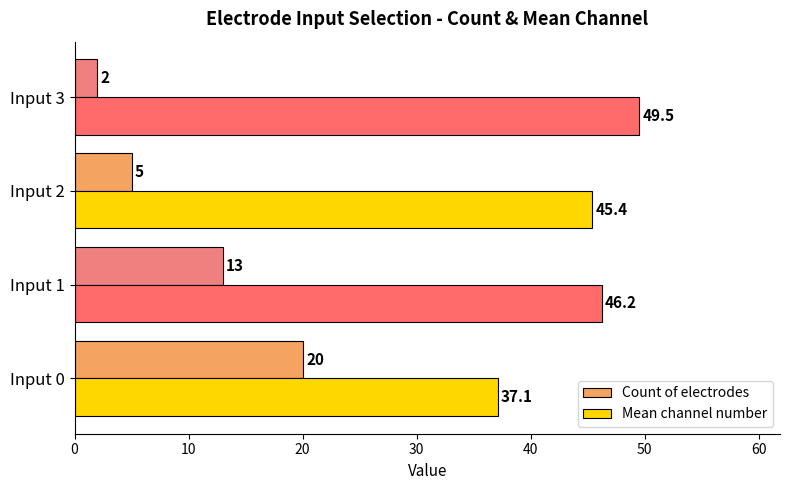

Which series changed the most between Input 0 and Input 3?

Count of electrodes